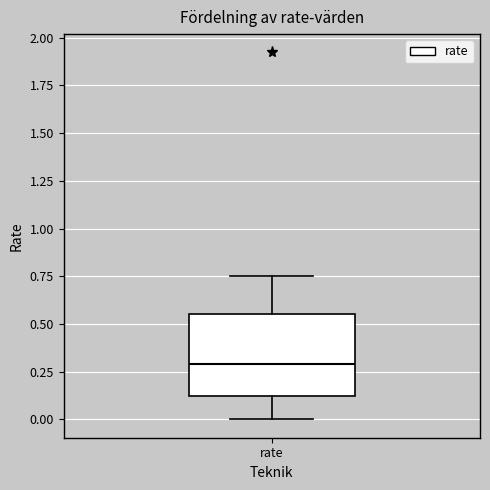

Read this box plot against the y-axis: the position of the median line, the range covered by the box, and the ends of both whiskers. The values are not printed on the chart, so give them approximately, as read against the axis.

median 0.30, box 0.10 to 0.55, whiskers 0.00 to 0.75